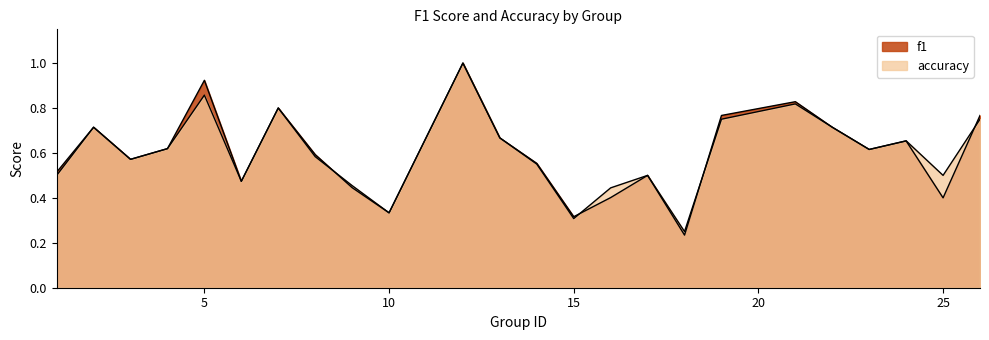

Reading right to left, what are all the values shown in this chart?

f1: 26=0.8	25=0.4	24=0.7	23=0.6	22=0.7	21=0.8	19=0.8	18=0.2	17=0.5	16=0.4	15=0.3	14=0.6	13=0.7	12=1.0	10=0.3	9=0.4	8=0.6	7=0.8	6=0.5	5=0.9	4=0.6	3=0.6	2=0.7	1=0.5
accuracy: 26=0.8	25=0.5	24=0.7	23=0.6	22=0.7	21=0.8	19=0.8	18=0.2	17=0.5	16=0.4	15=0.3	14=0.6	13=0.7	12=1.0	10=0.3	9=0.5	8=0.6	7=0.8	6=0.5	5=0.9	4=0.6	3=0.6	2=0.7	1=0.5